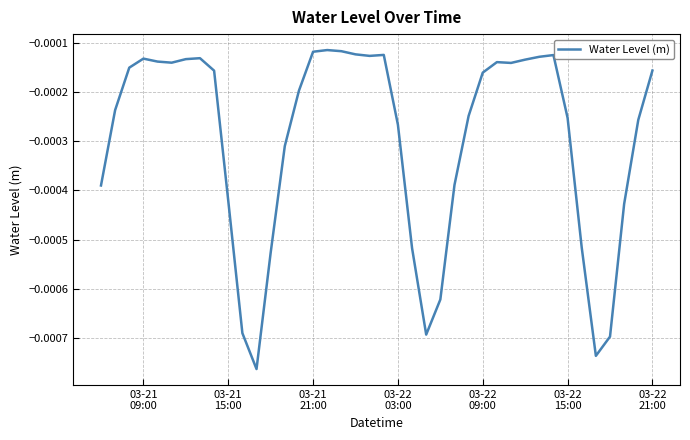

True or false: the data has more than 2 interior local peaks.

True